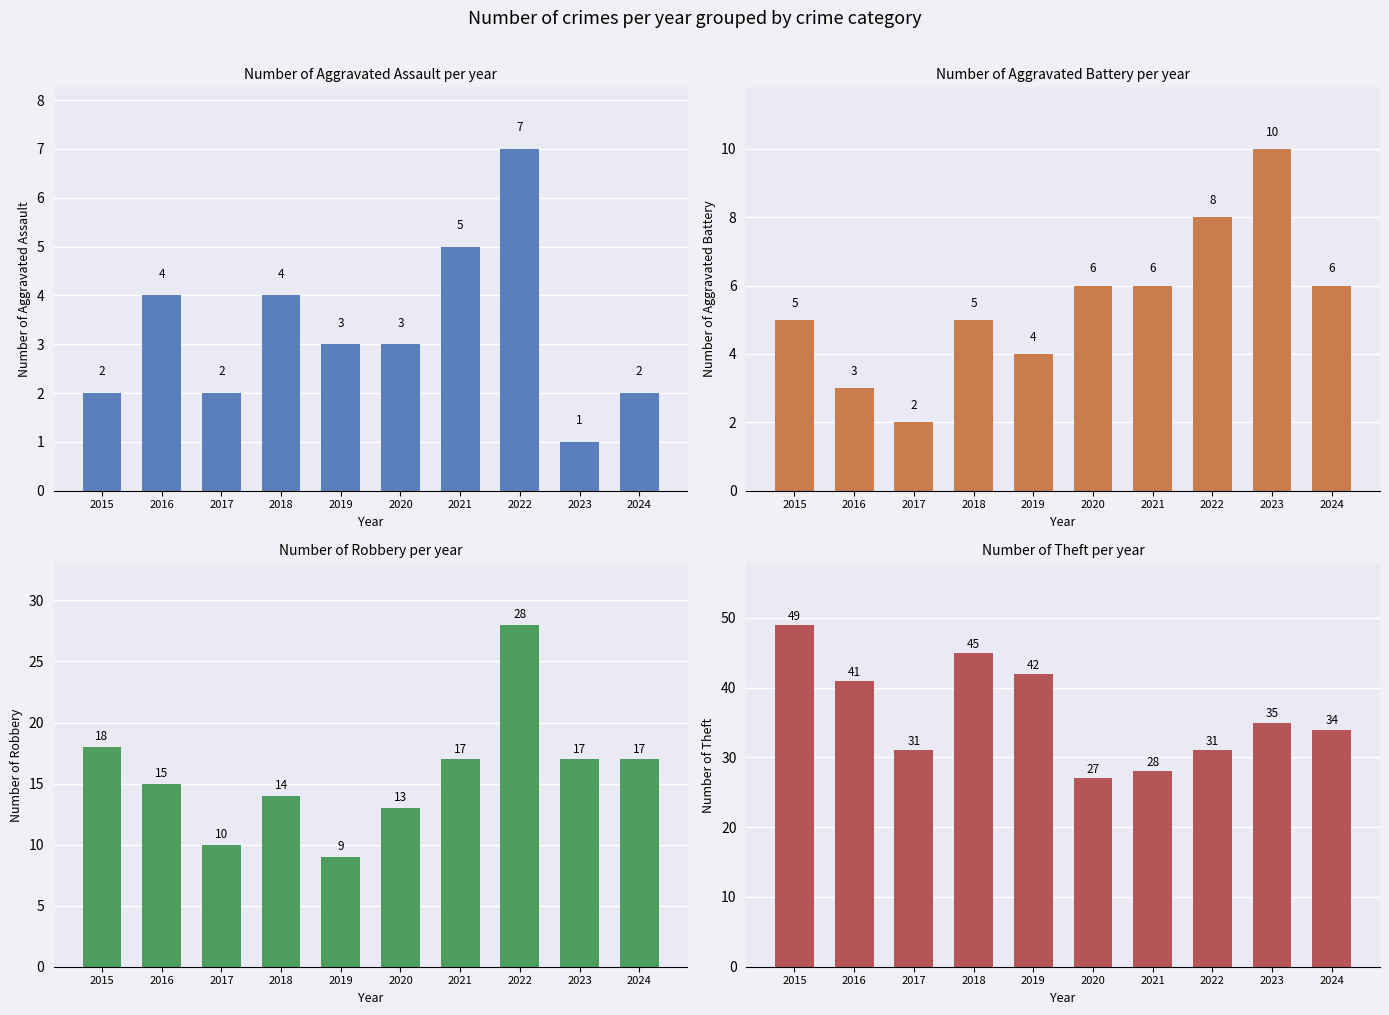

The value of Aggravated Assault at 2021 is 5. True or false?

True